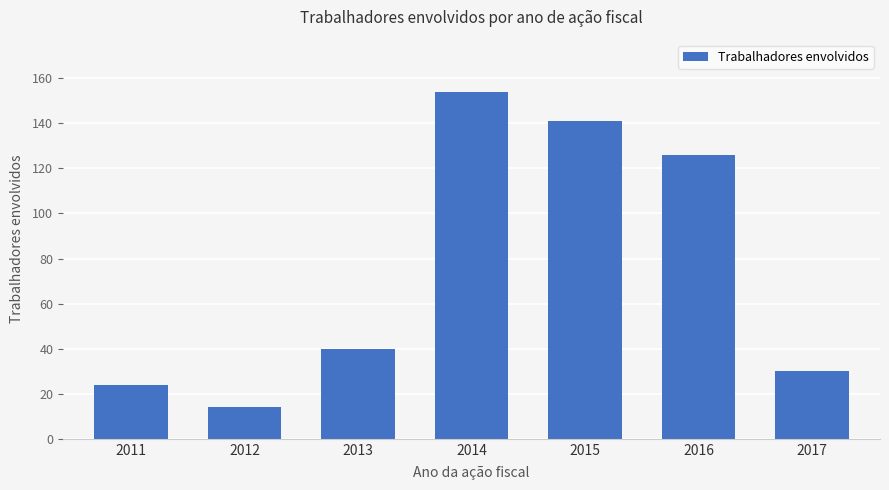

What value does the data have at 2014?

154